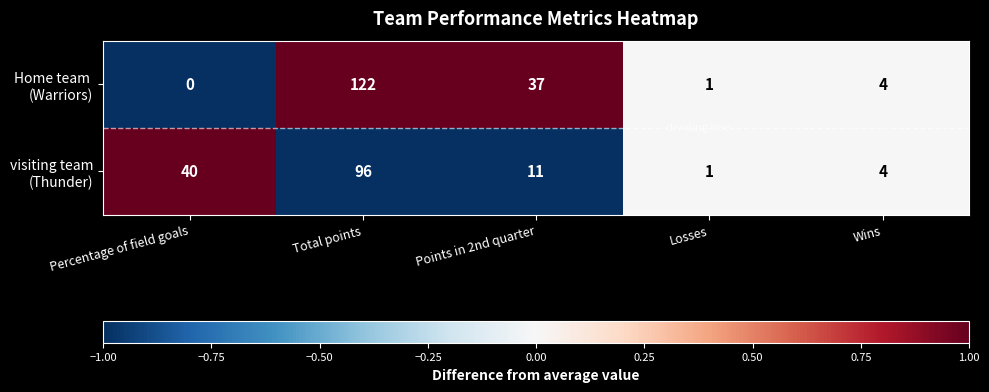

What is the total value across all series at Percentage of field goals?

40